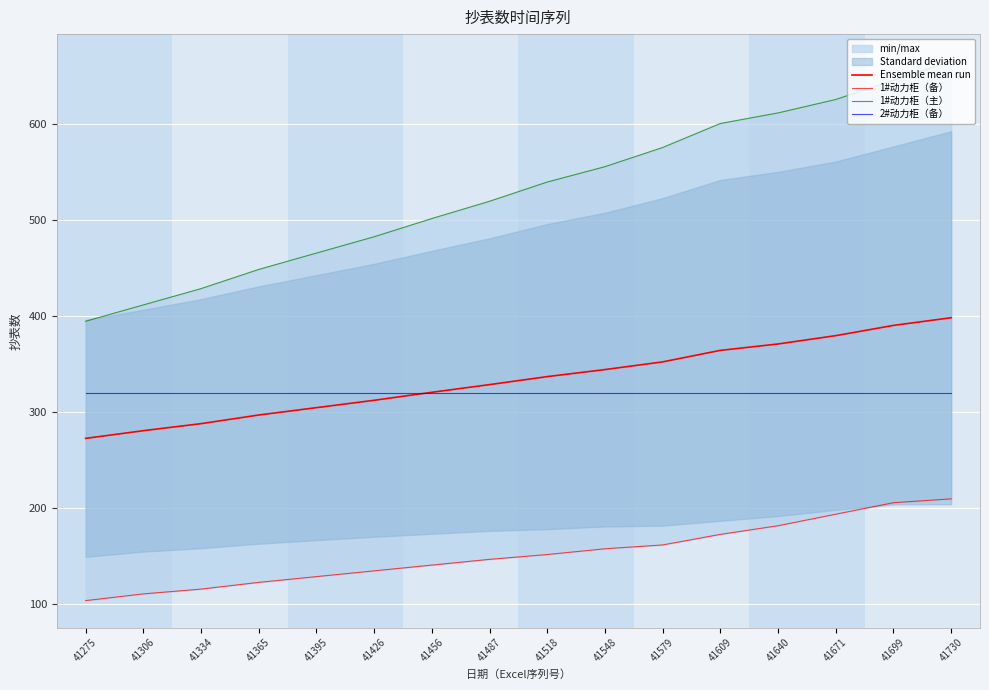

What is the sum of all 1#动力柜（主） values?

8479.0